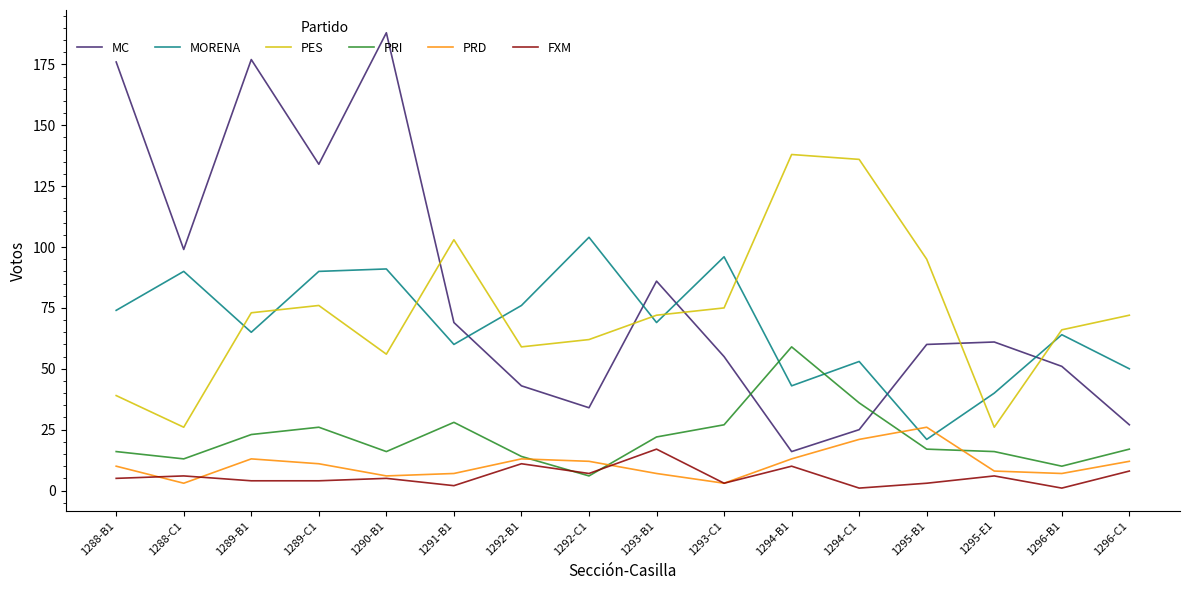

The value of FXM at 1293-B1 is 17. True or false?

True